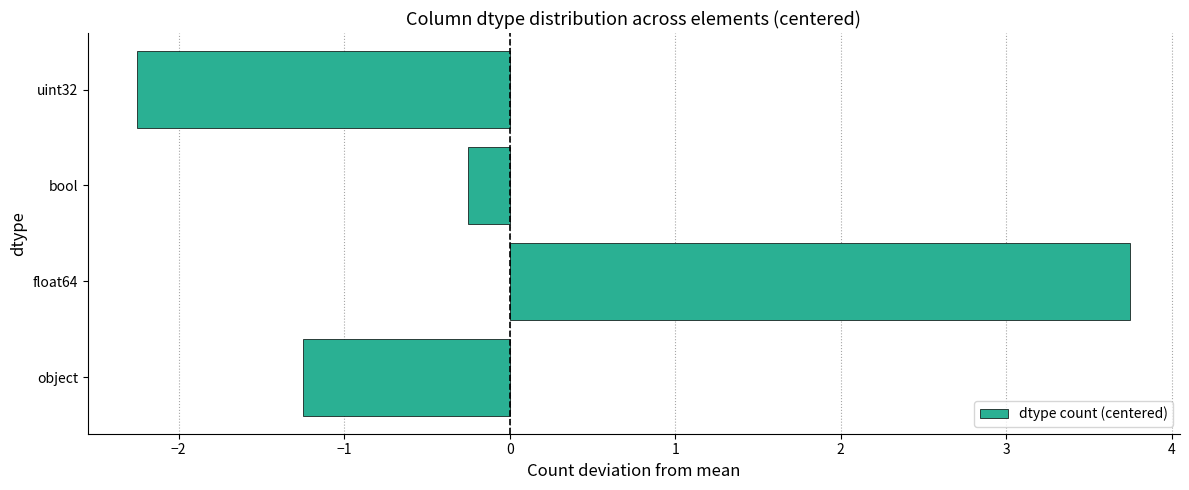

The value at uint32 is -0.8. True or false?

False